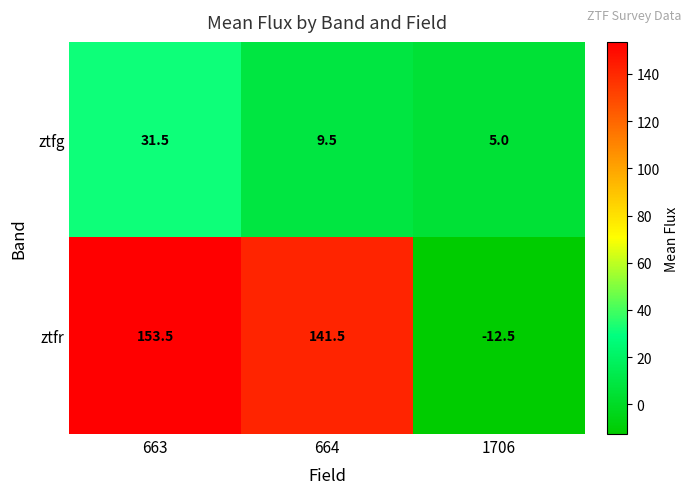

The value of ztfg at 664 is 9.5. True or false?

True